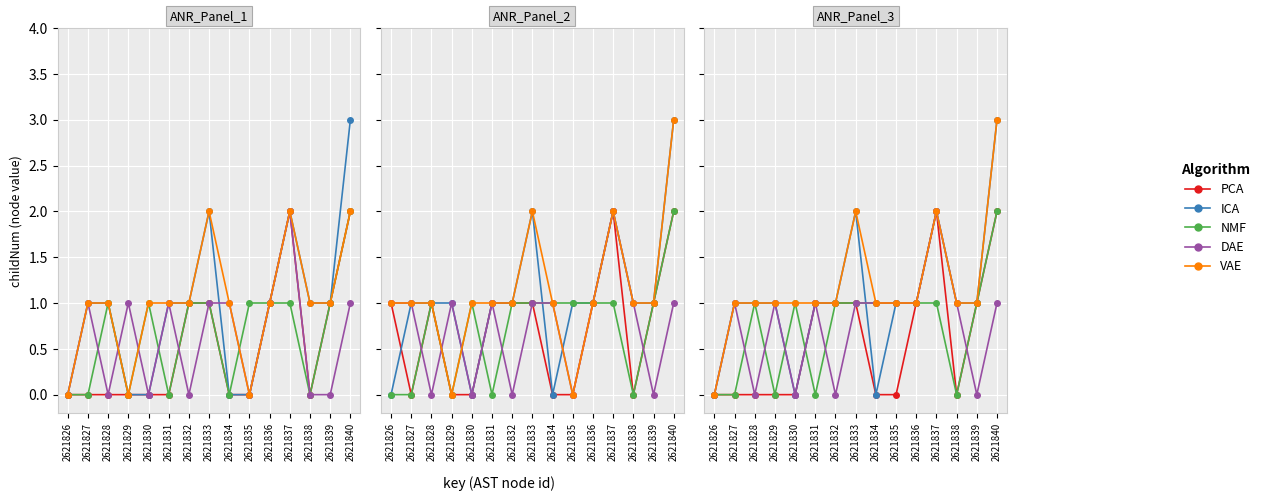

What is the difference between the VAE values at 2621837 and 2621829?

1